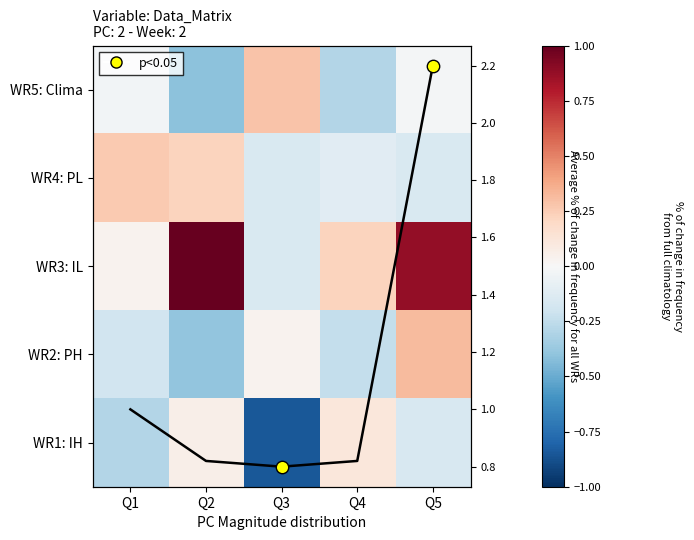

Read the WR4: PL value at Q3.

-0.2